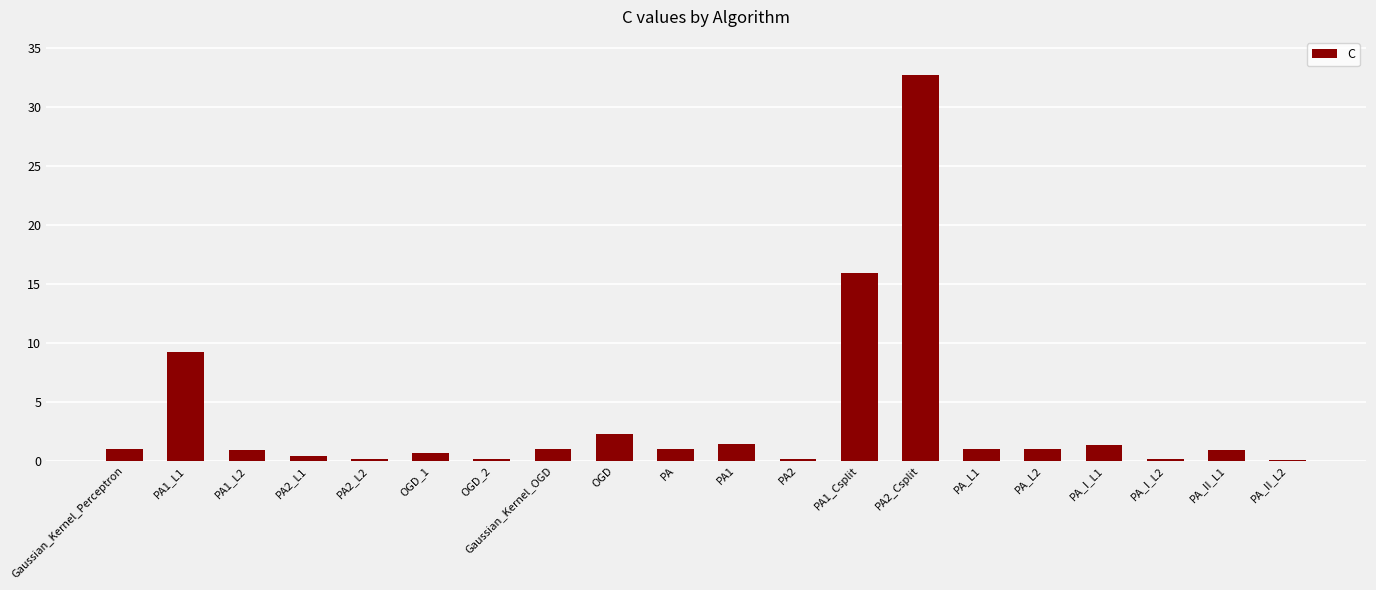

Approximately how many times larger is the value at PA1 compared to PA_L1?

1.4